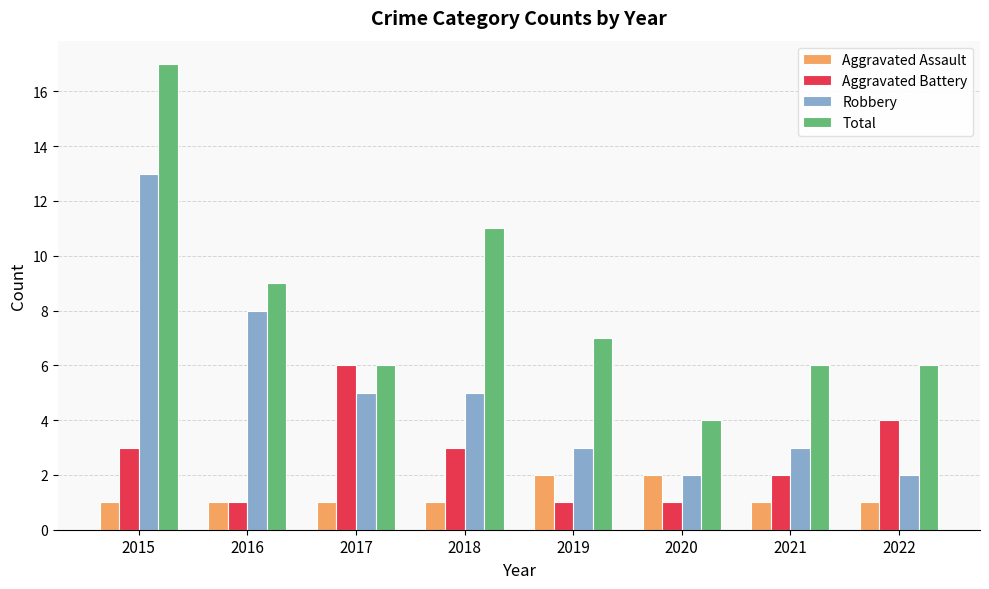

Which series has the largest total across all categories?

Total